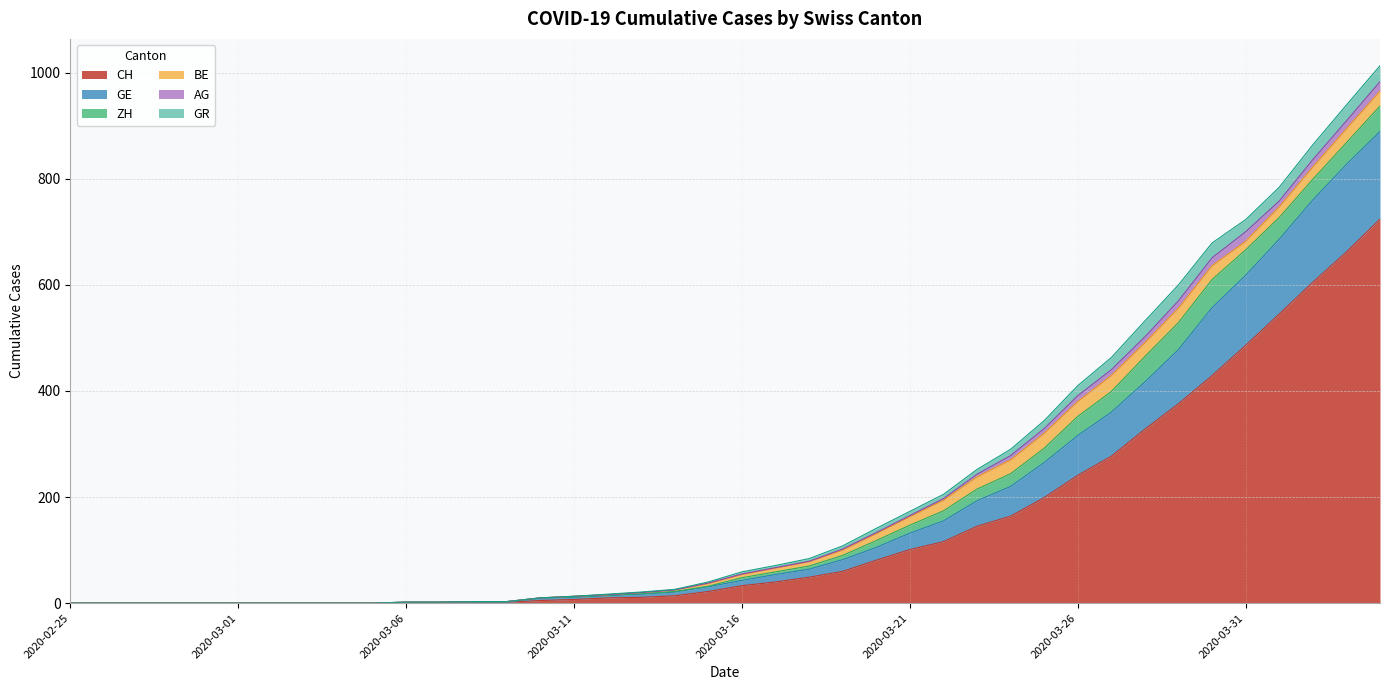

What is the maximum value for CH?

724